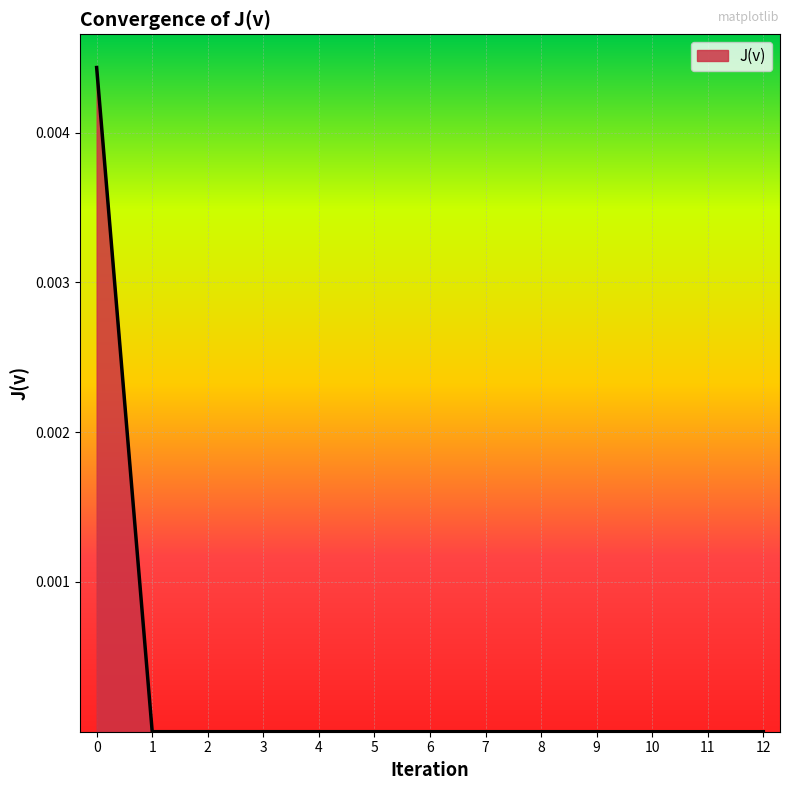

The chart shows a value of 0.0 at 6. True or false?

True